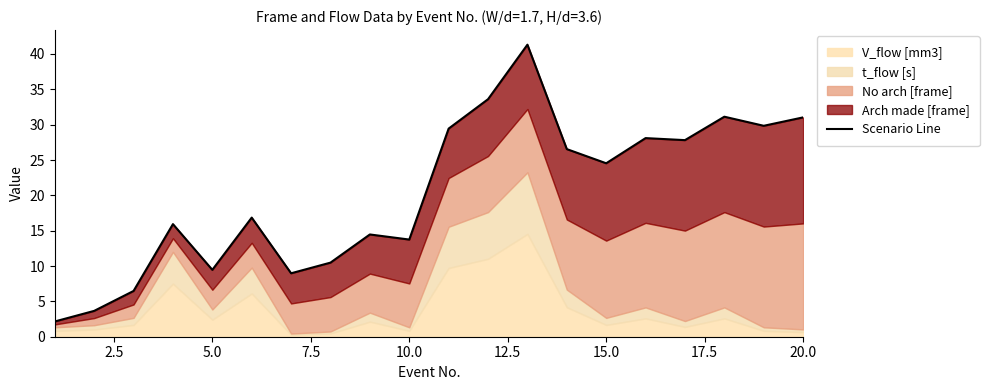

How many categories are shown in the chart?

20